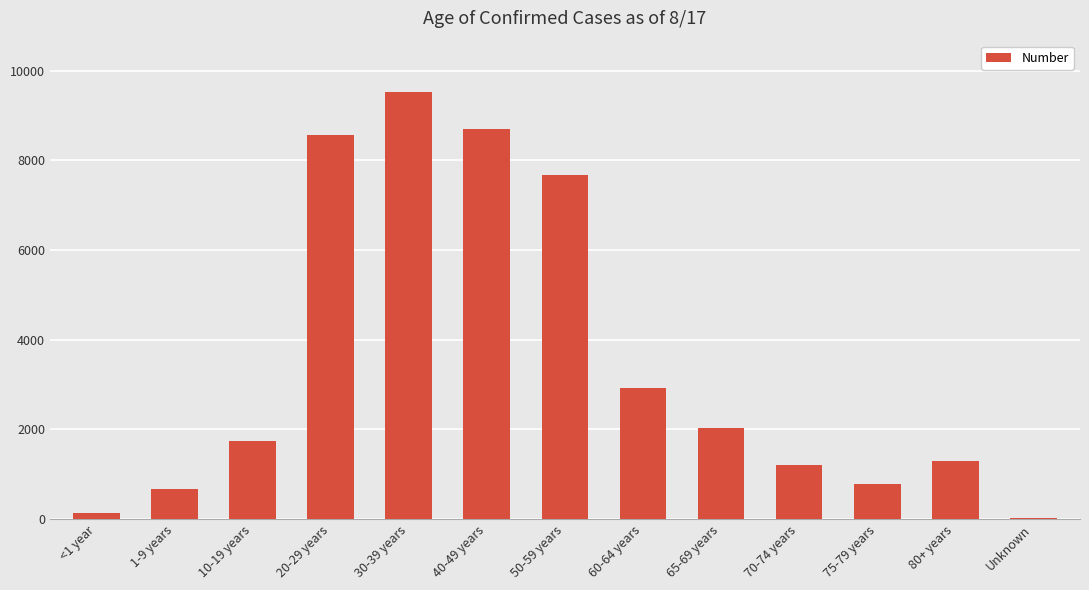

What is the change in value from 1-9 years to 60-64 years?

+2264